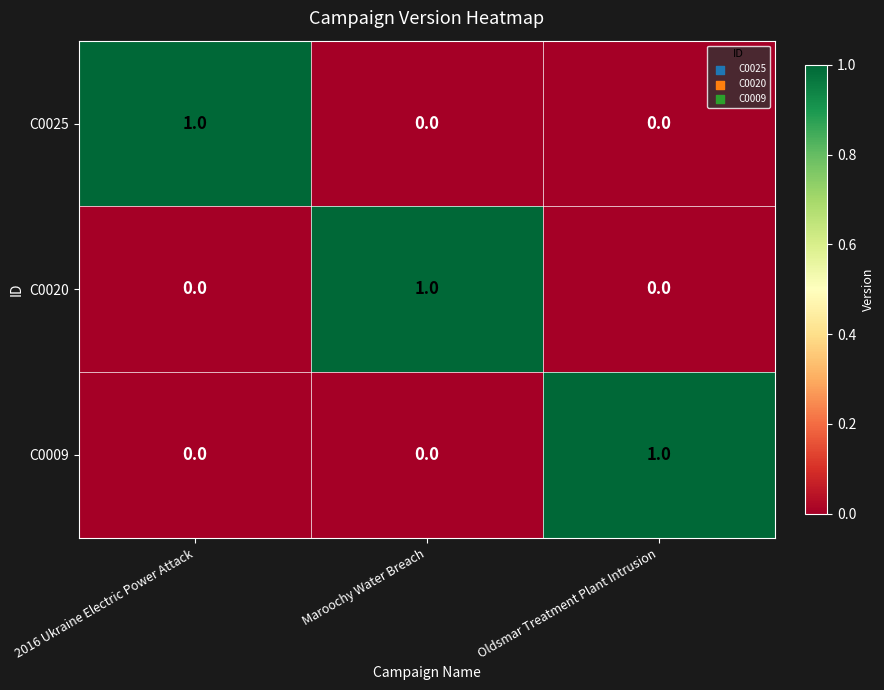

How many C0009 values are between 0 and 1?

3